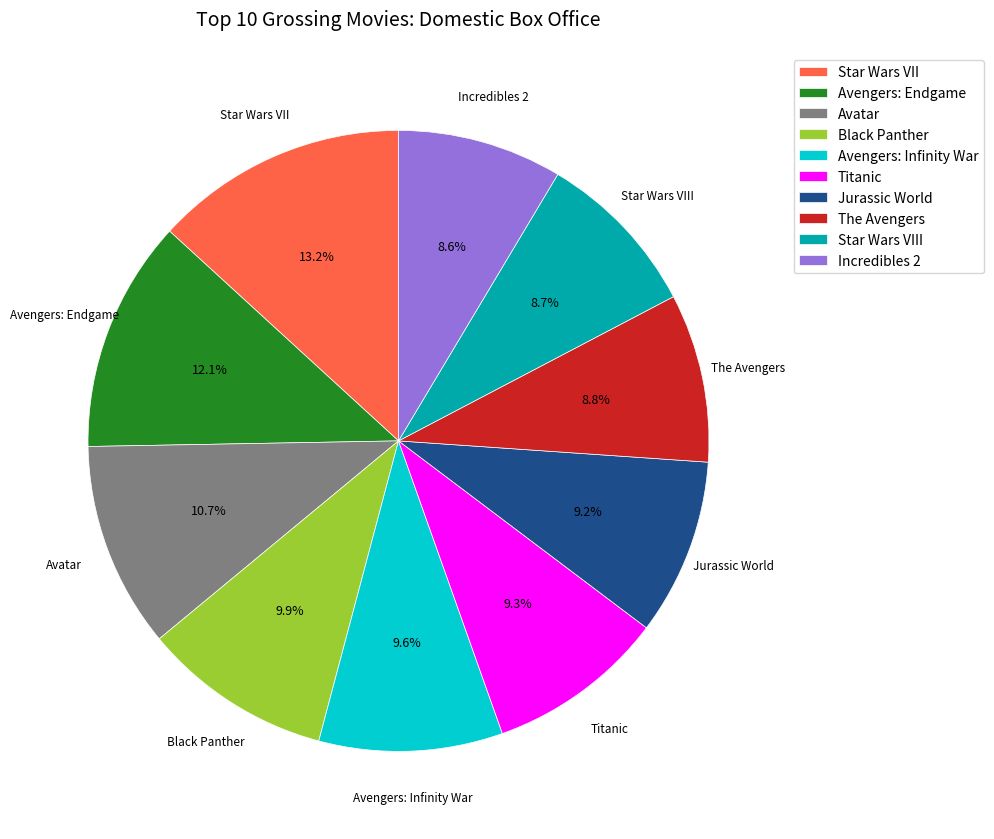

True or false: The Avengers accounts for 9% of the total.

True